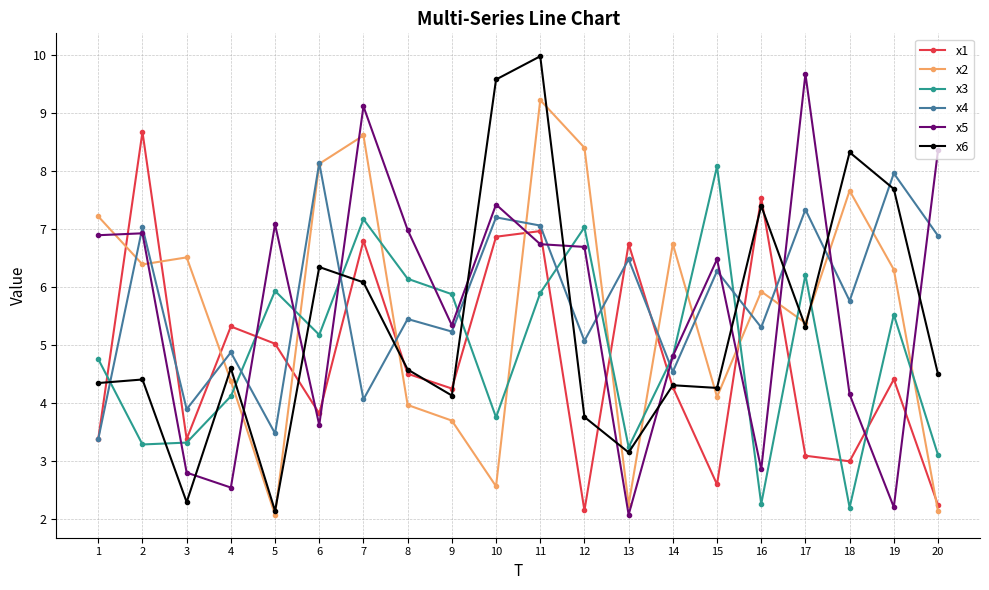

What is the value of the x6 point at the 15th from the left?

4.3